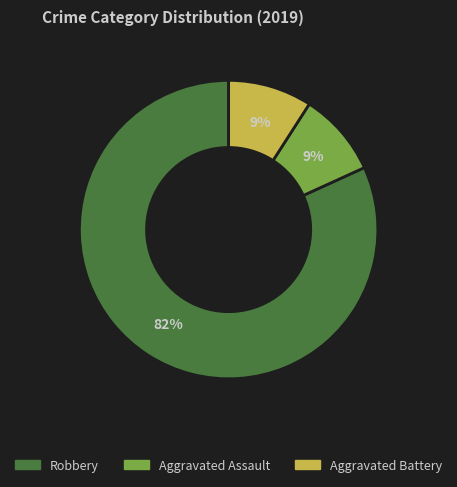

True or false: Aggravated Assault accounts for 9% of the total.

True